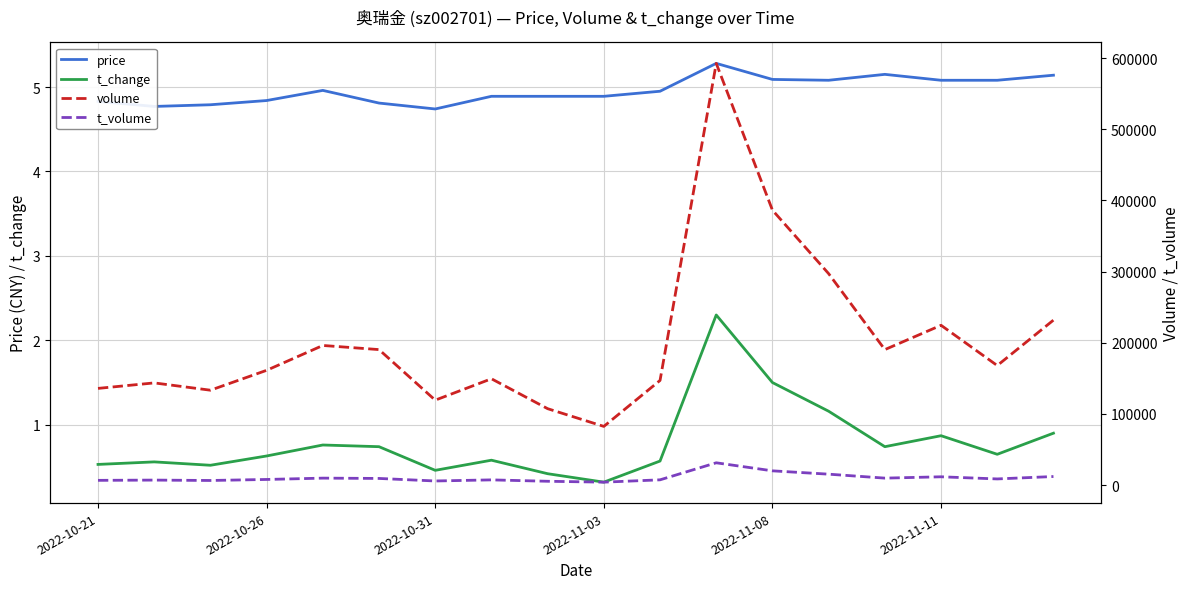

At which category is the sum across all series the highest?

11